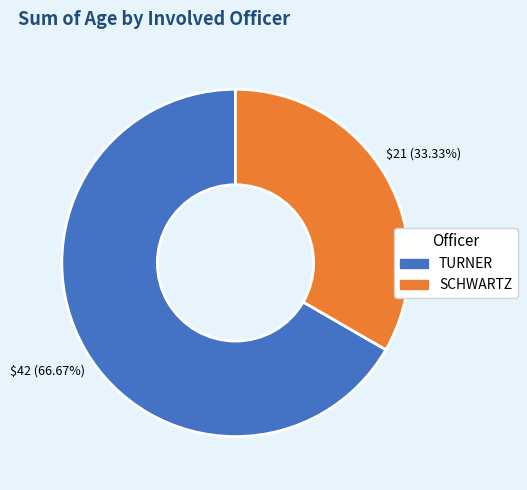

What is the smallest slice in the pie chart?

SCHWARTZ